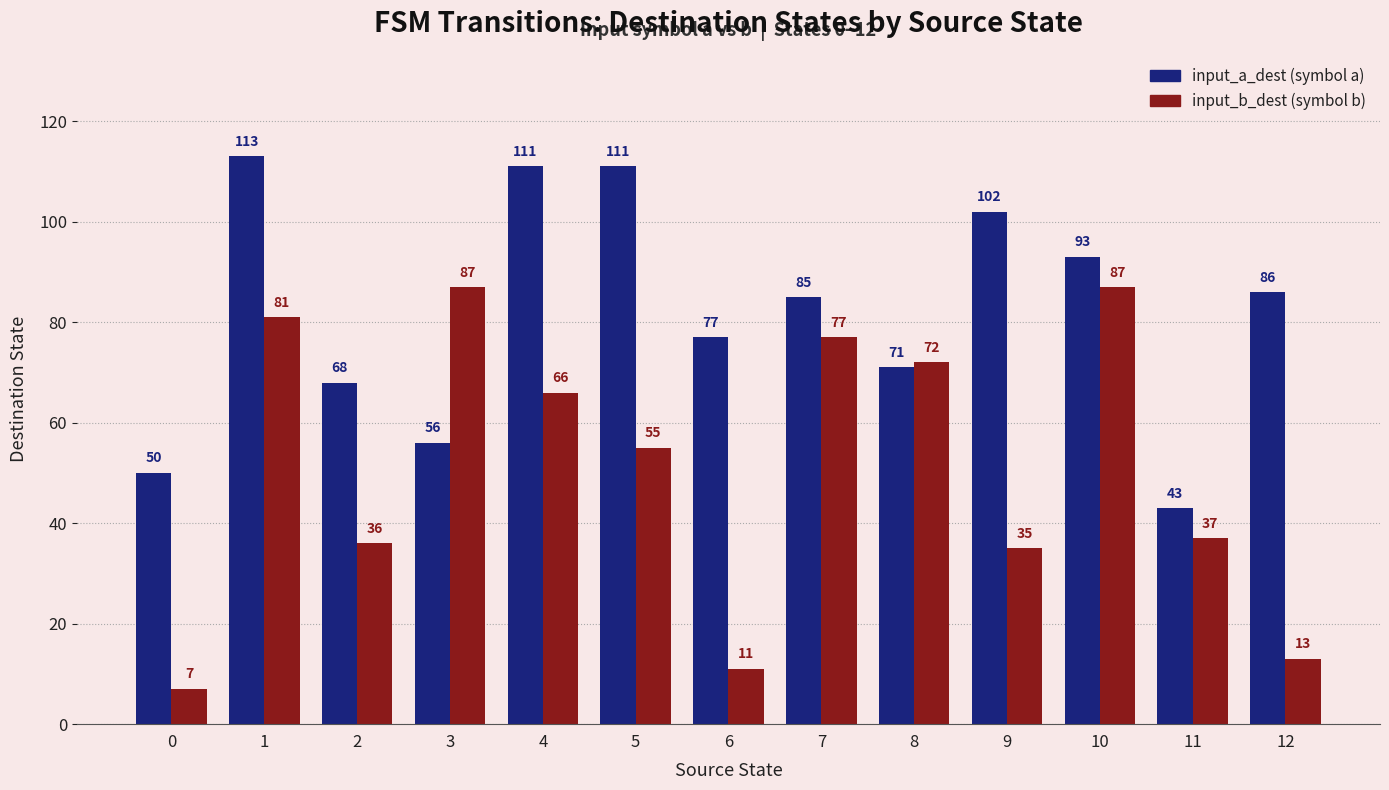

What is the smallest value displayed?

7